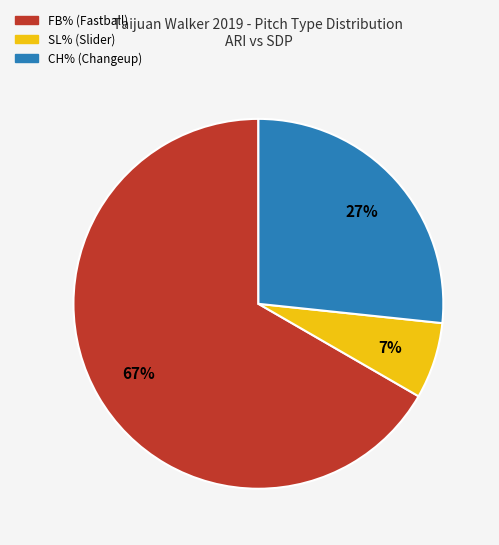

To the nearest percent, what is the average slice percentage?

33%